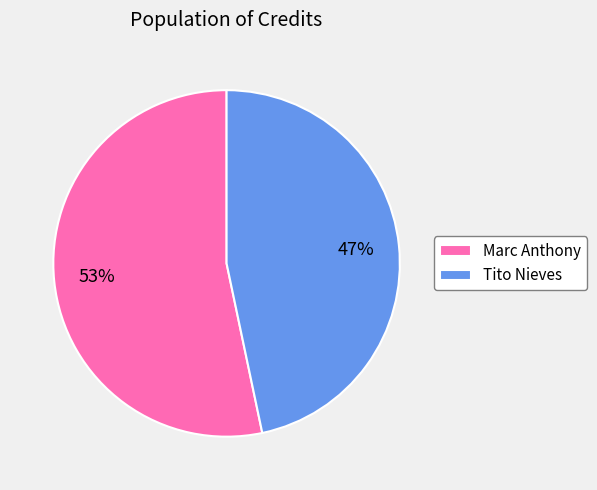

What is the ratio of the value at Marc Anthony to the value at Tito Nieves?

1.1